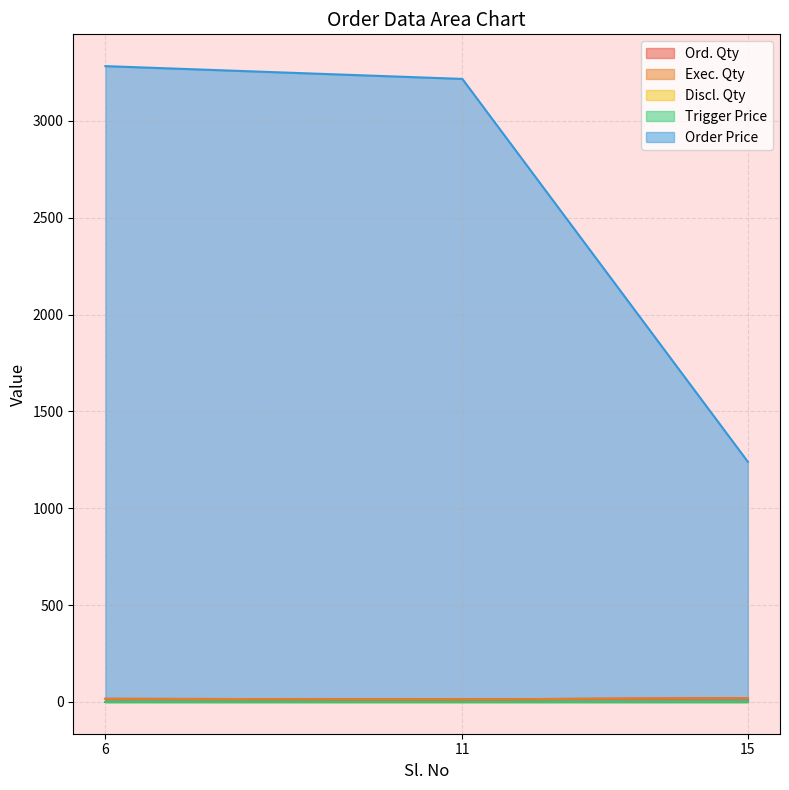

What is the sum of all Order Price values?

7740